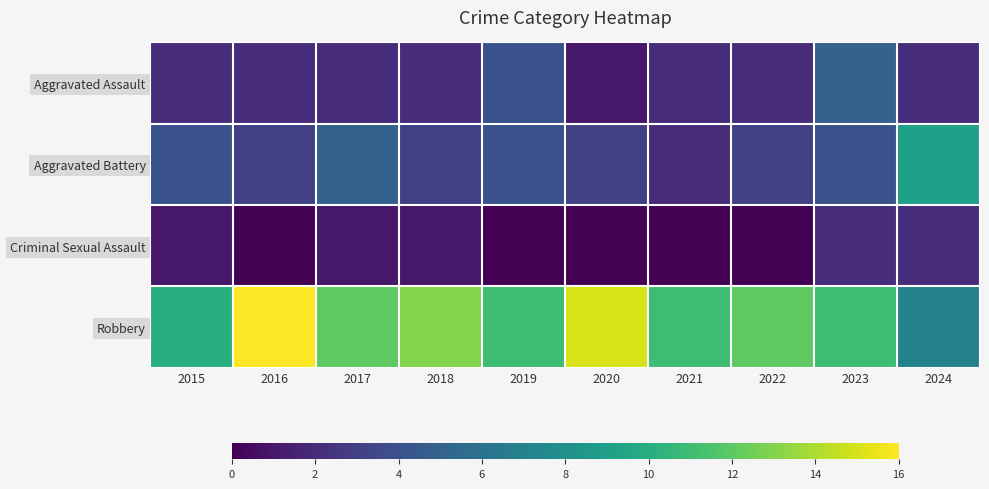

Reading left to right, list all the values displayed in this chart.

Aggravated Assault: 2015=2	2016=2	2017=2	2018=2	2019=4	2020=1	2021=2	2022=2	2023=5	2024=2
Aggravated Battery: 2015=4	2016=3	2017=5	2018=3	2019=4	2020=3	2021=2	2022=3	2023=4	2024=9
Criminal Sexual Assault: 2015=1	2016=0	2017=1	2018=1	2019=0	2020=0	2021=0	2022=0	2023=2	2024=2
Robbery: 2015=10	2016=16	2017=12	2018=13	2019=11	2020=15	2021=11	2022=12	2023=11	2024=7